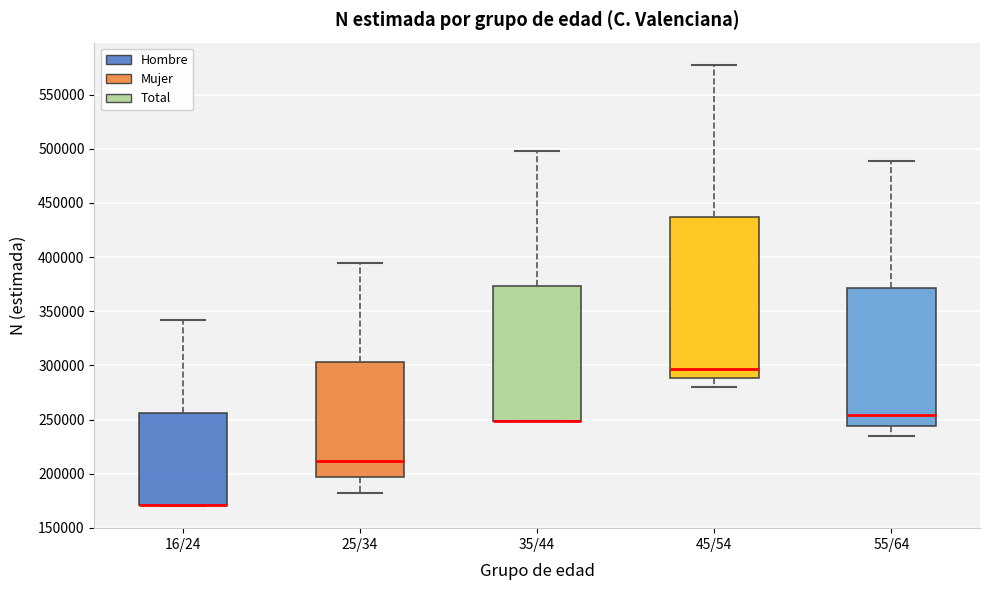

Which box is the tallest, from its lower edge to its upper edge?

45/54